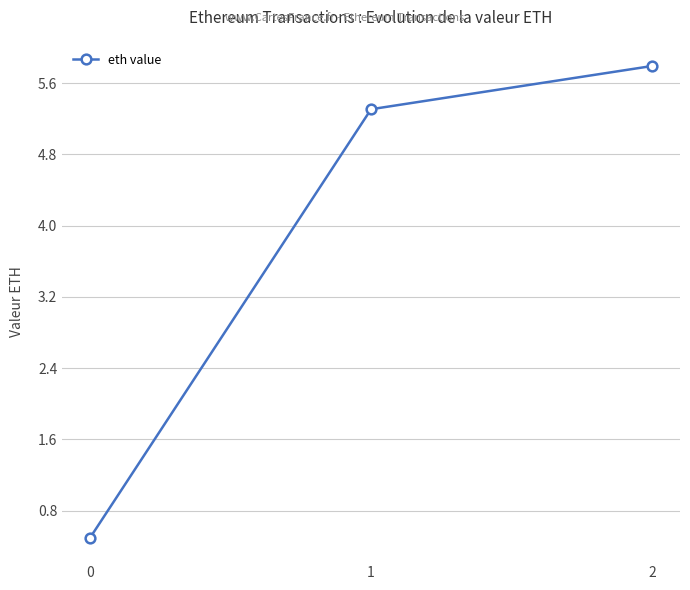

Count the number of categories in the chart.

3